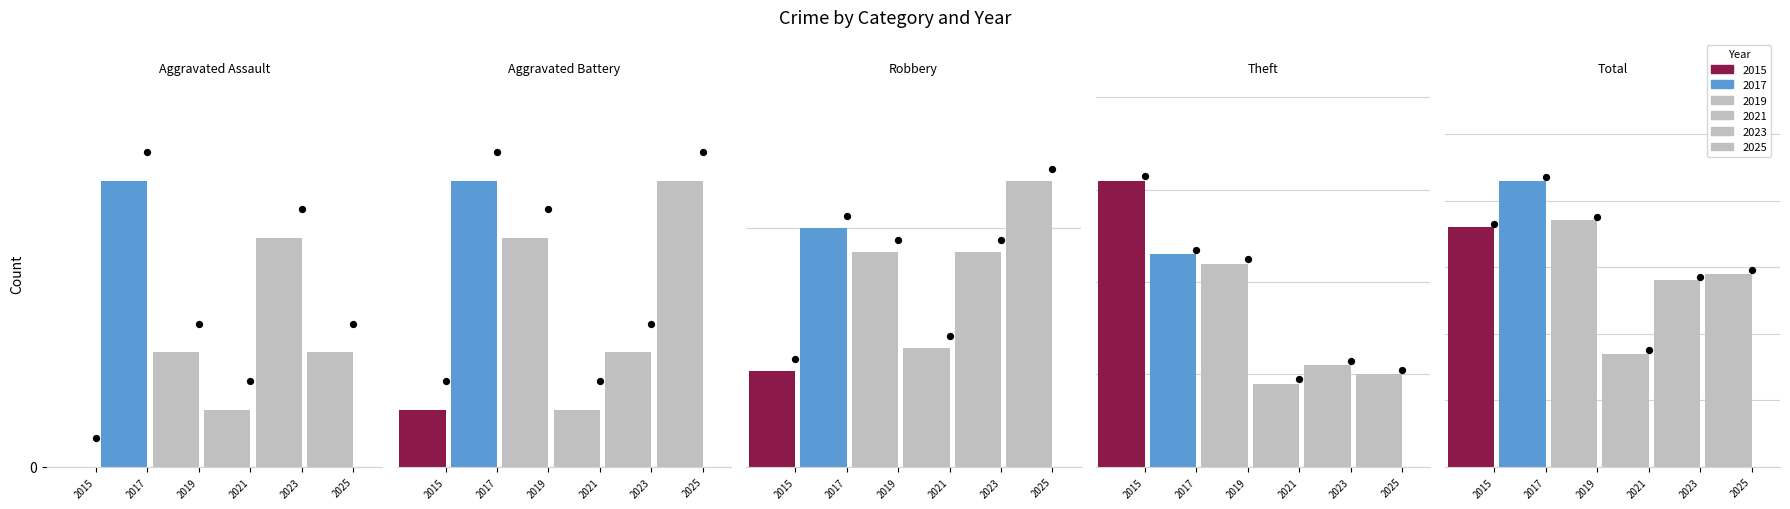

What are all the series names shown in the legend?

2015, 2017, 2019, 2021, 2023, 2025